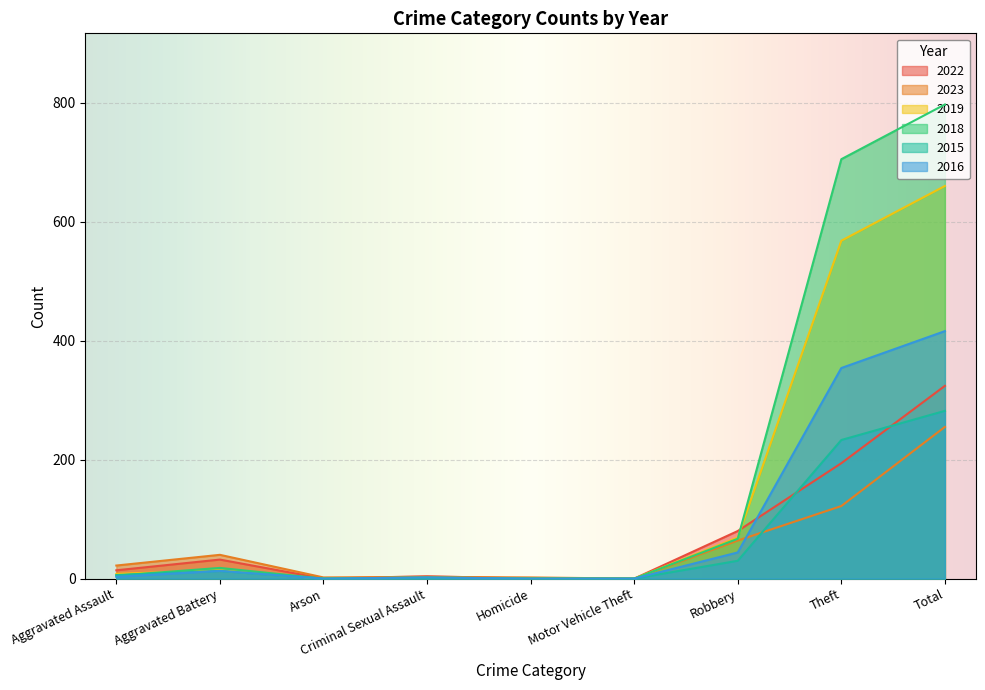

True or false: 2019 and 2015 cross at least once.

False